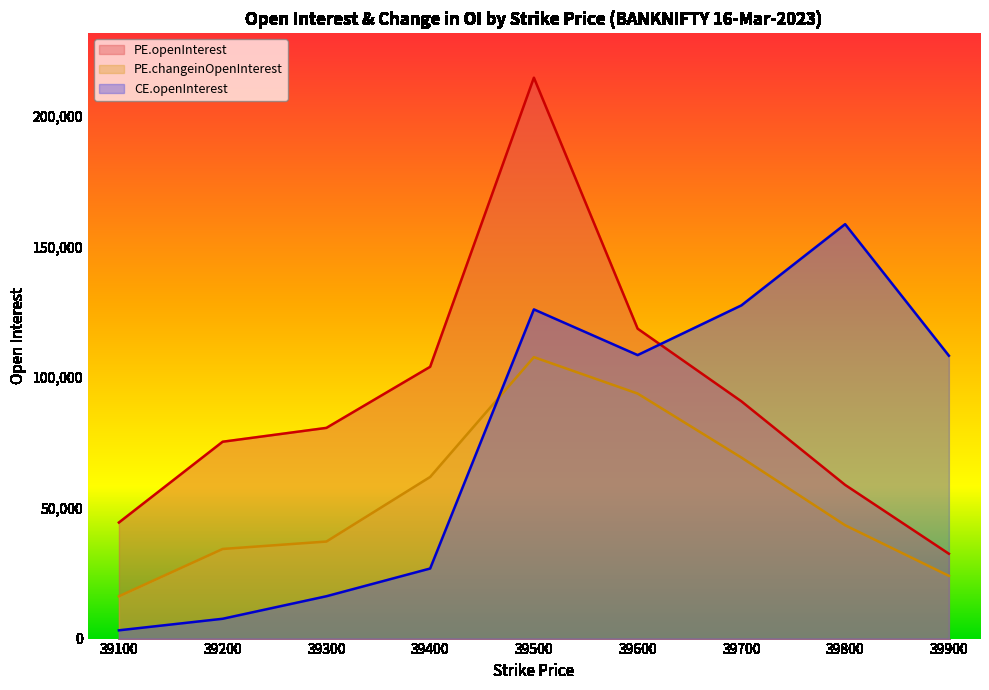

True or false: PE.changeinOpenInterest has more than 2 interior local peaks.

False